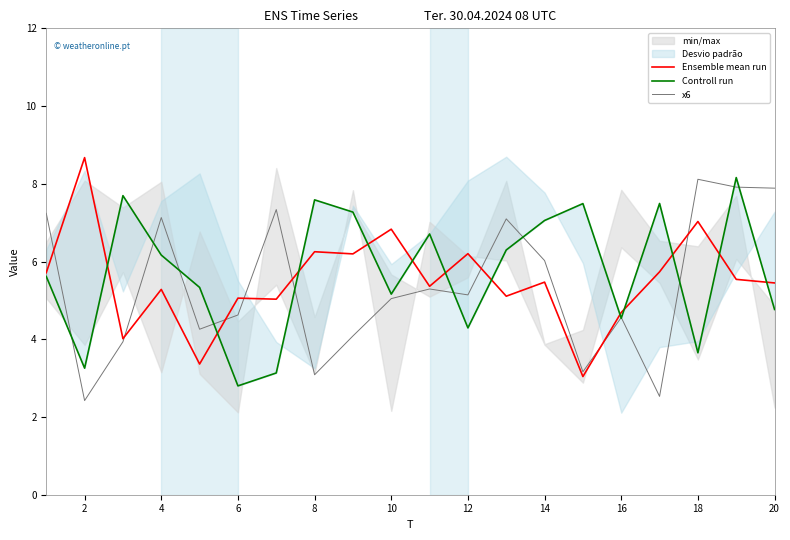

The value of x6 at 16 is 7.0. True or false?

False